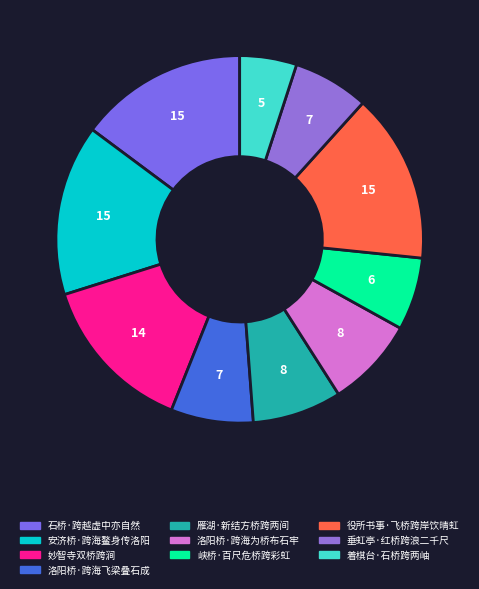

Does any single category account for the majority?

No